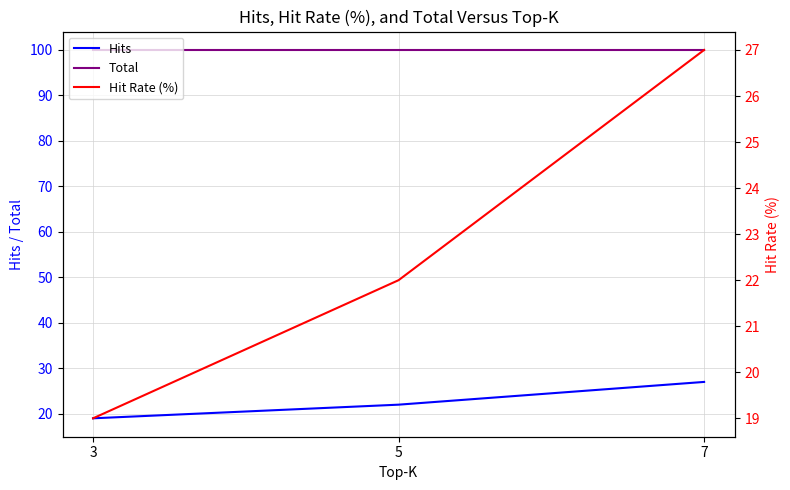

True or false: Hit Rate (%) has a value of 45 at 7.

False